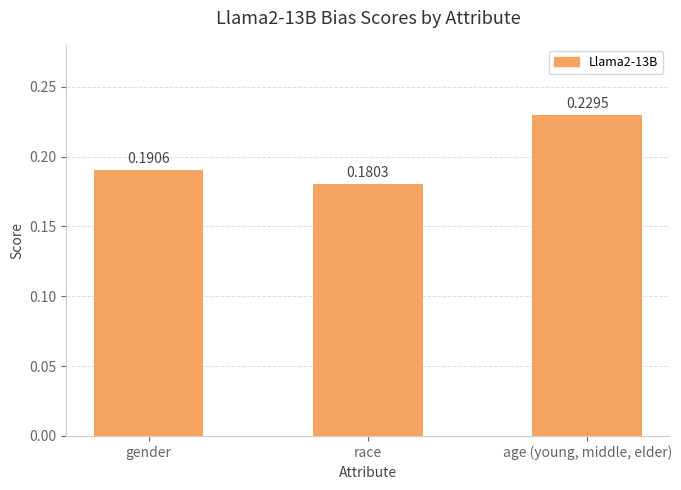

Are the bars horizontal?

No